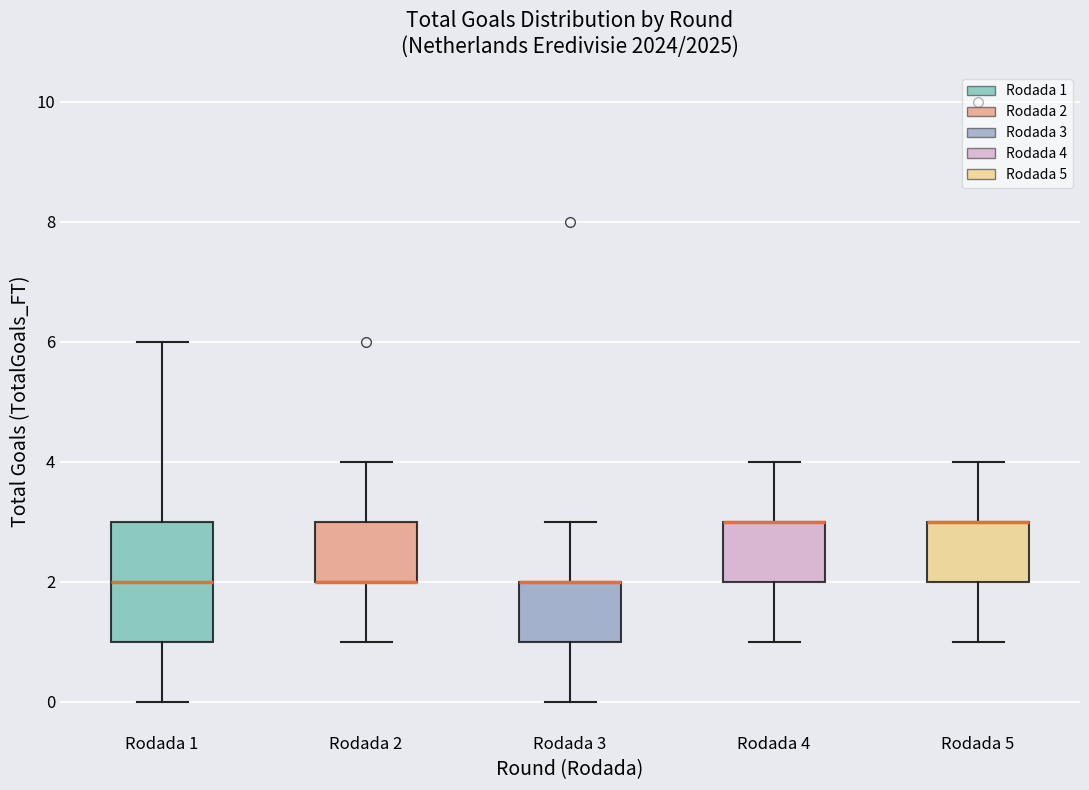

Comparing the boxes themselves (not the whiskers), which one is the tallest?

Rodada 1